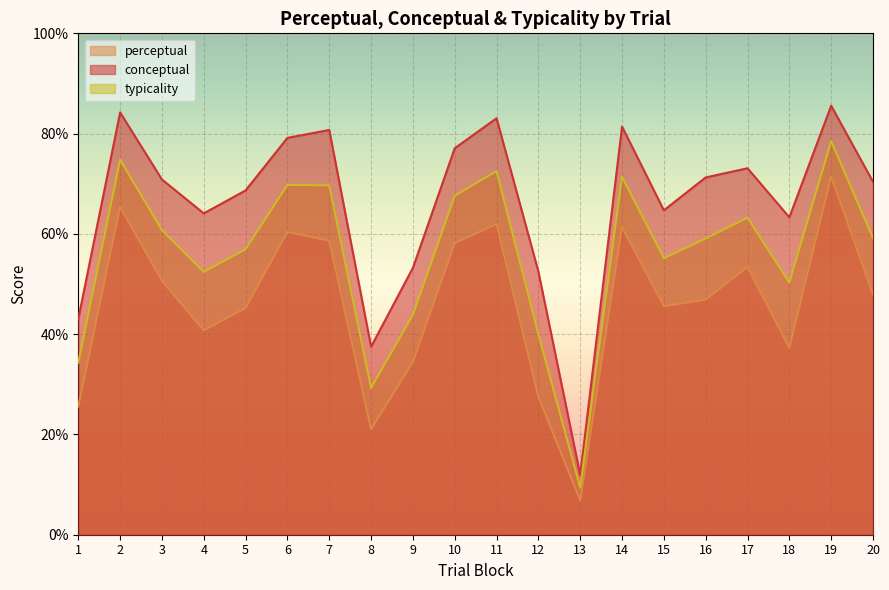

True or false: perceptual has more than 0 points higher than both neighbors.

True